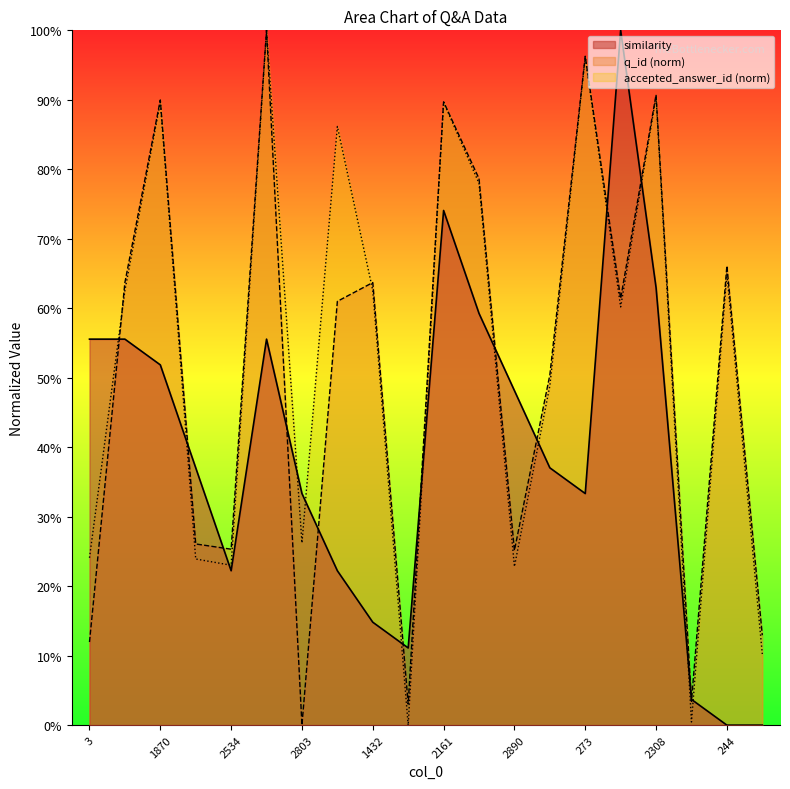

What is the greatest value displayed?

1.0